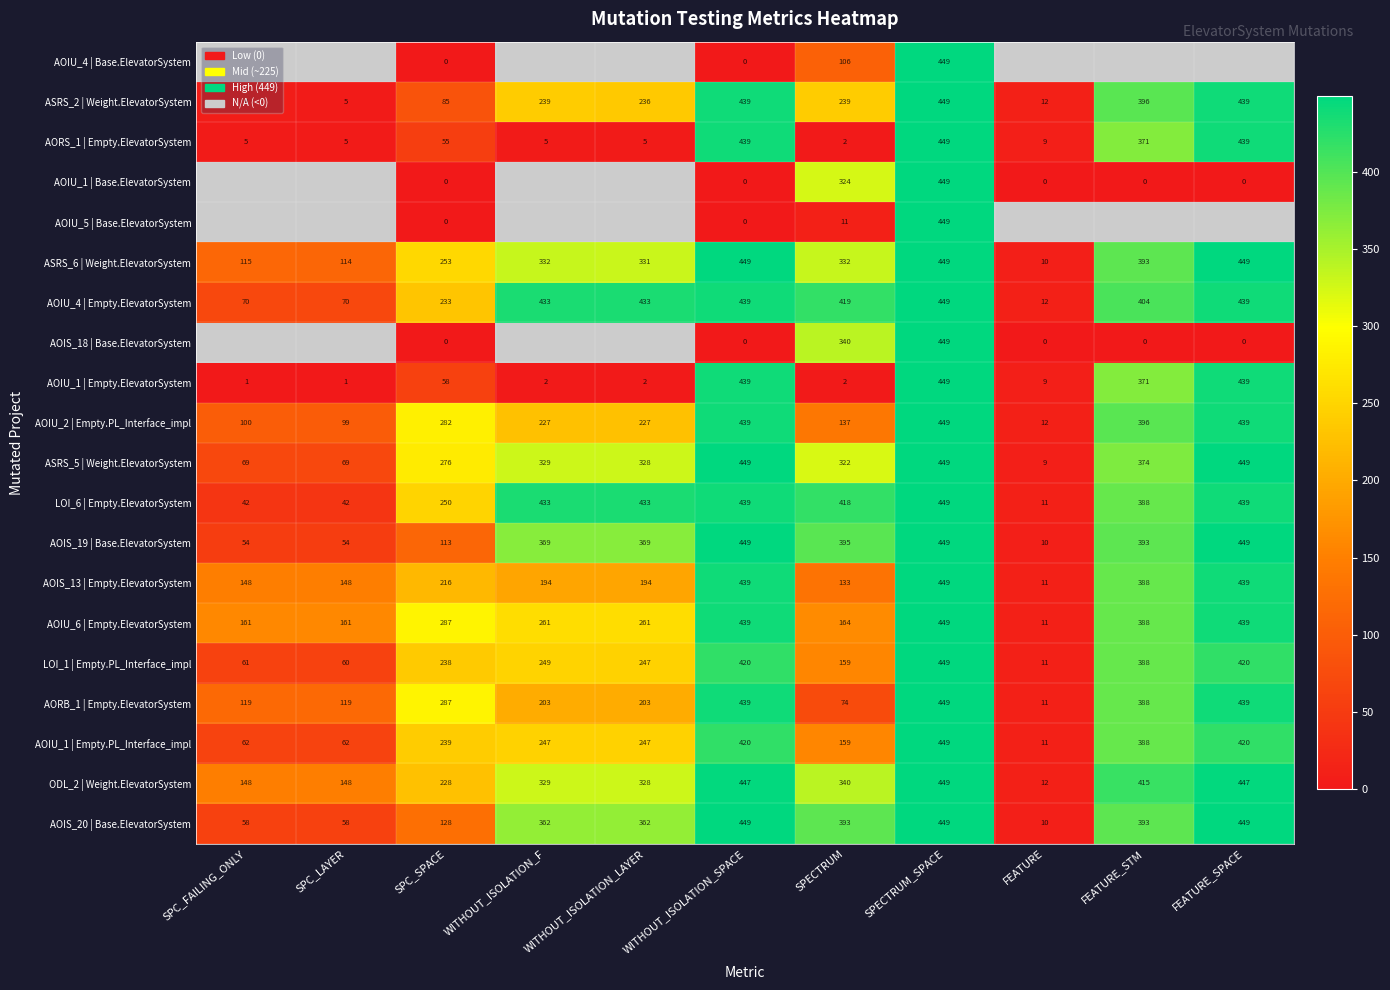

How many distinct data groups are displayed?

20